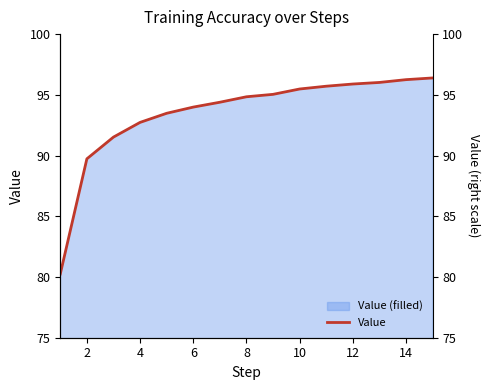

Where is the data nearest to the value 88?

2